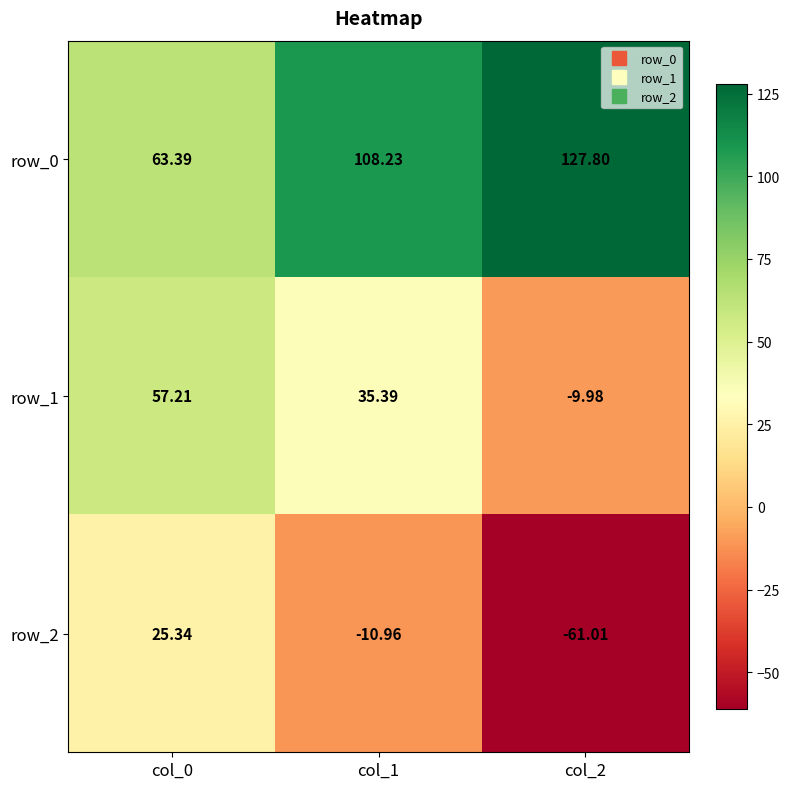

Is the value of row_1 at col_0 greater than the value of row_0 at col_1?

No